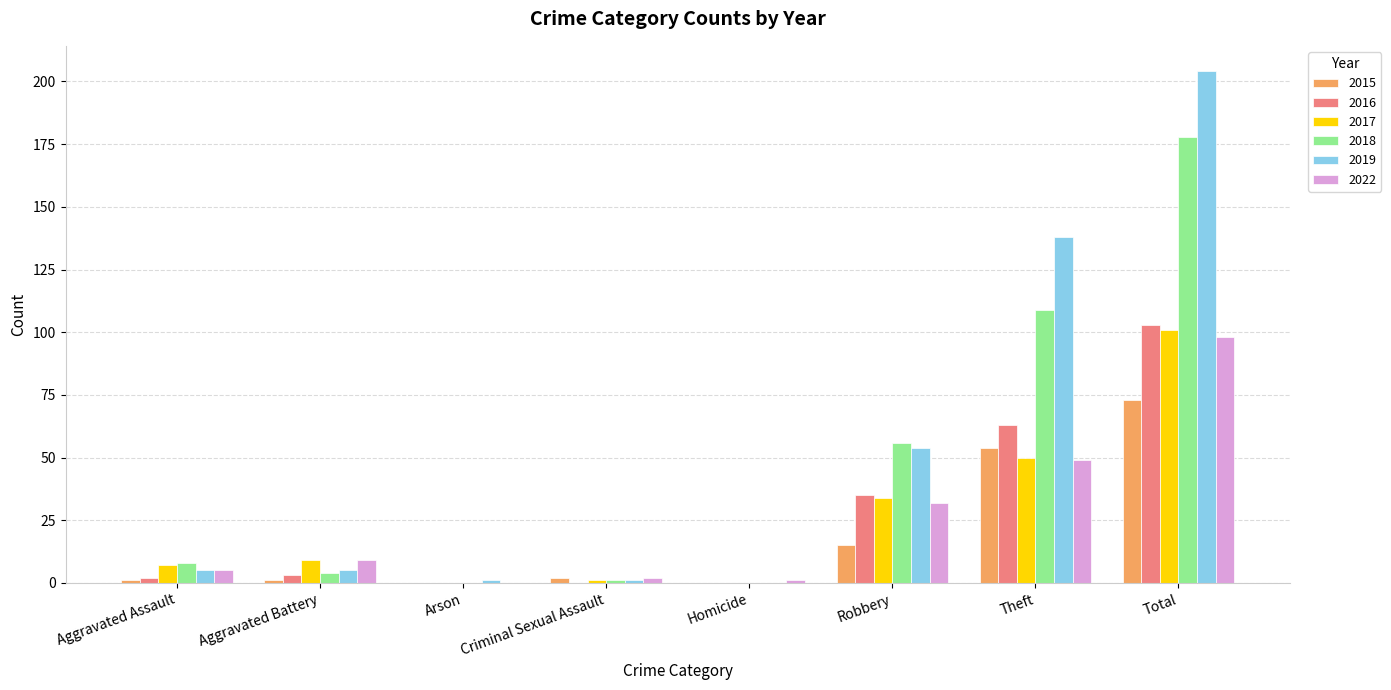

At which category does the chart reach its peak across all series?

Total